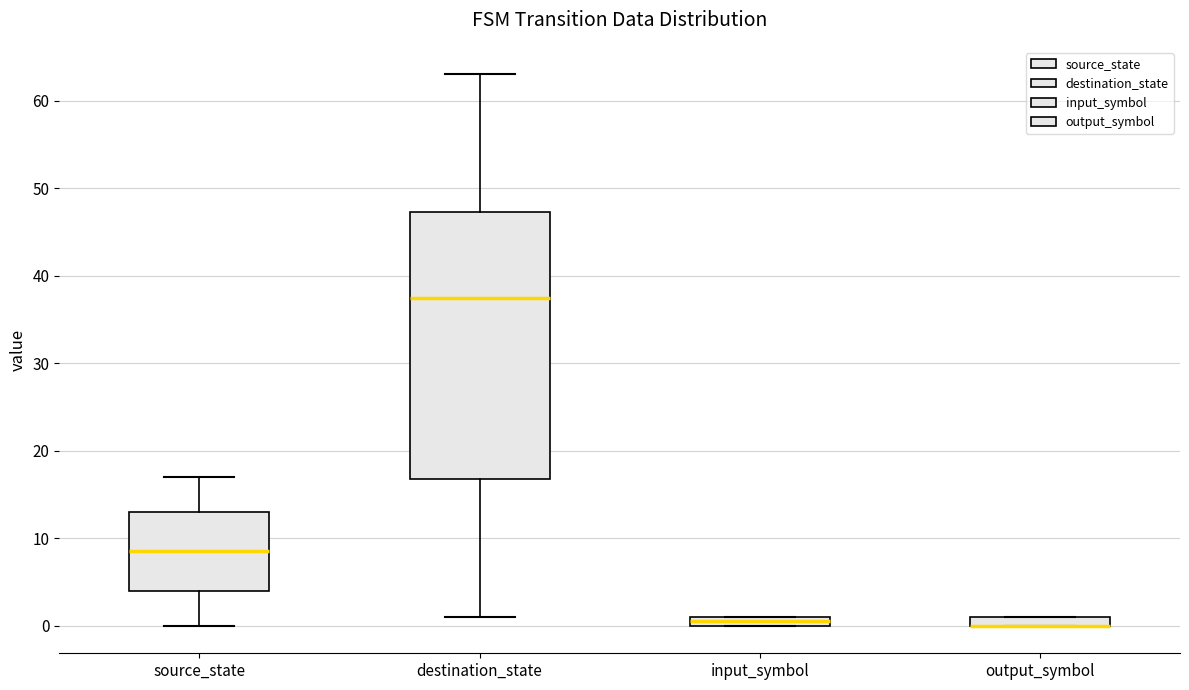

Where does the upper whisker of the box for source_state end on the y-axis? The values are not printed on the chart, so give them approximately, as read against the axis.

17